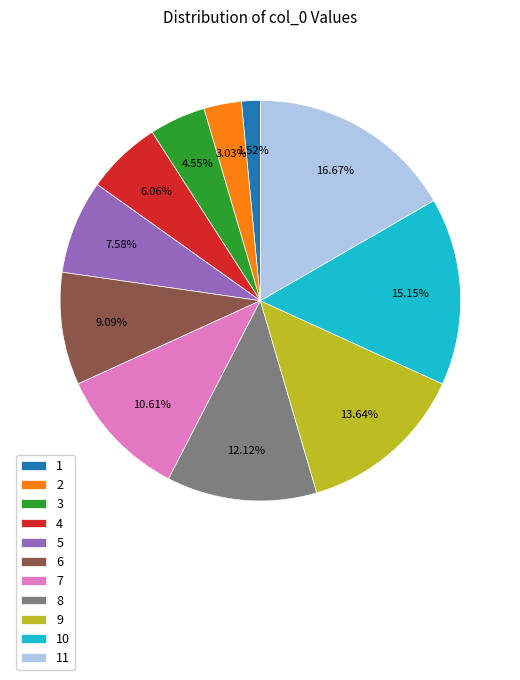

To the nearest percent, what portion does 3 represent?

5%